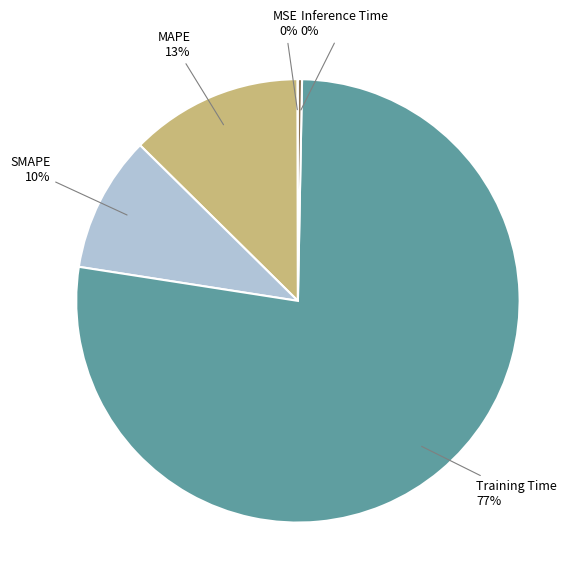

Which category accounts for the majority?

Training Time